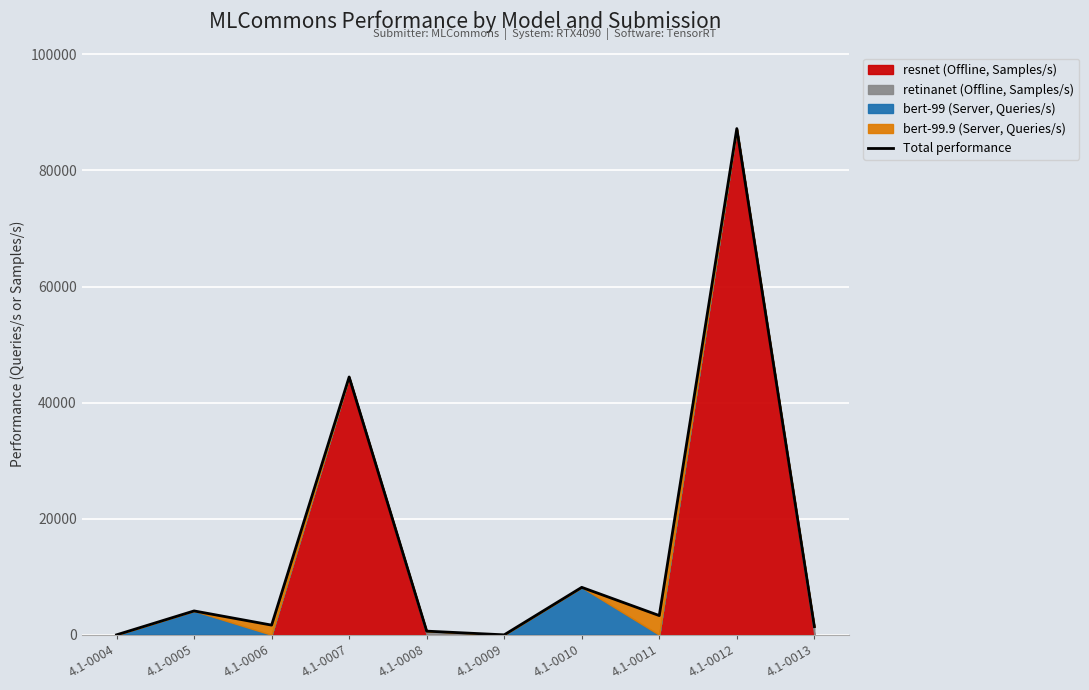

What is the sum of the values at 4.1-0013 and 4.1-0007?

45832.5